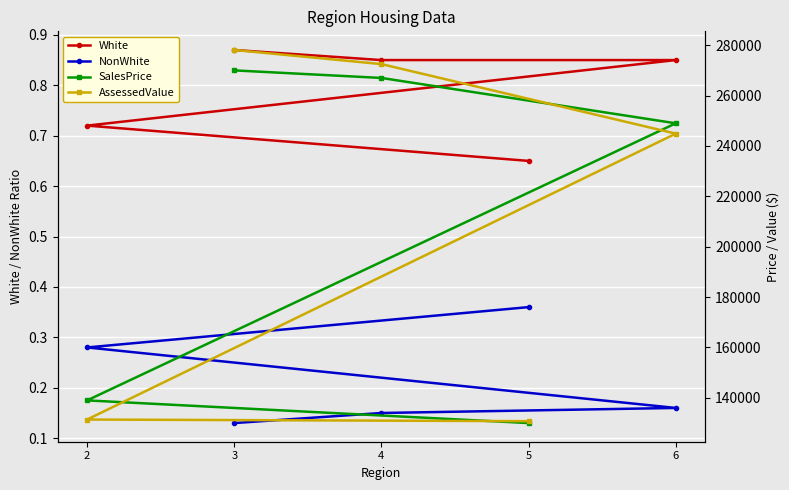

Which series has the largest total across all categories?

AssessedValue